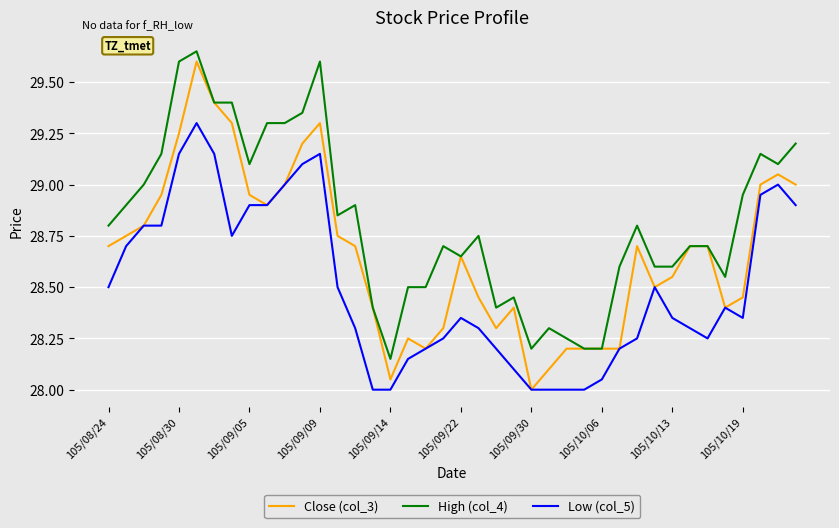

Which series has the largest total across all categories?

High (col_4)